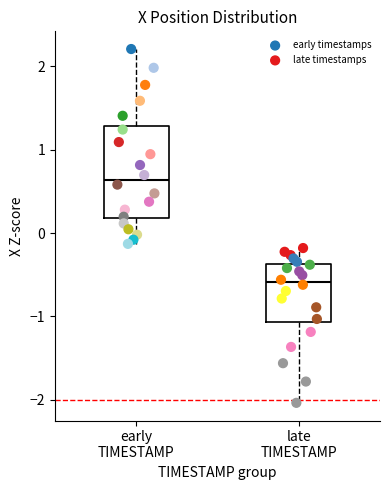

Which series reaches the minimum Y coordinate?

late timestamps